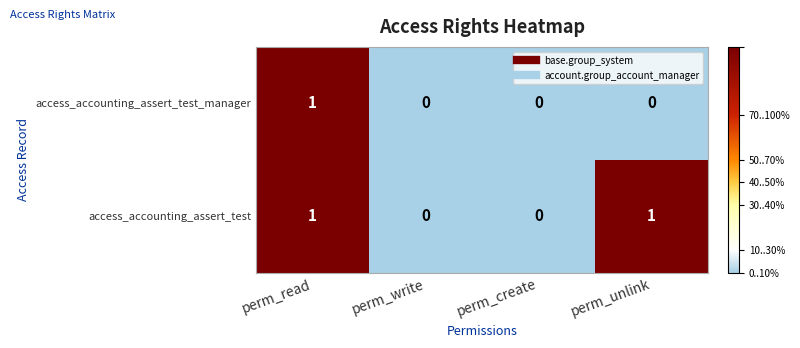

How many categories are shown in the chart?

4